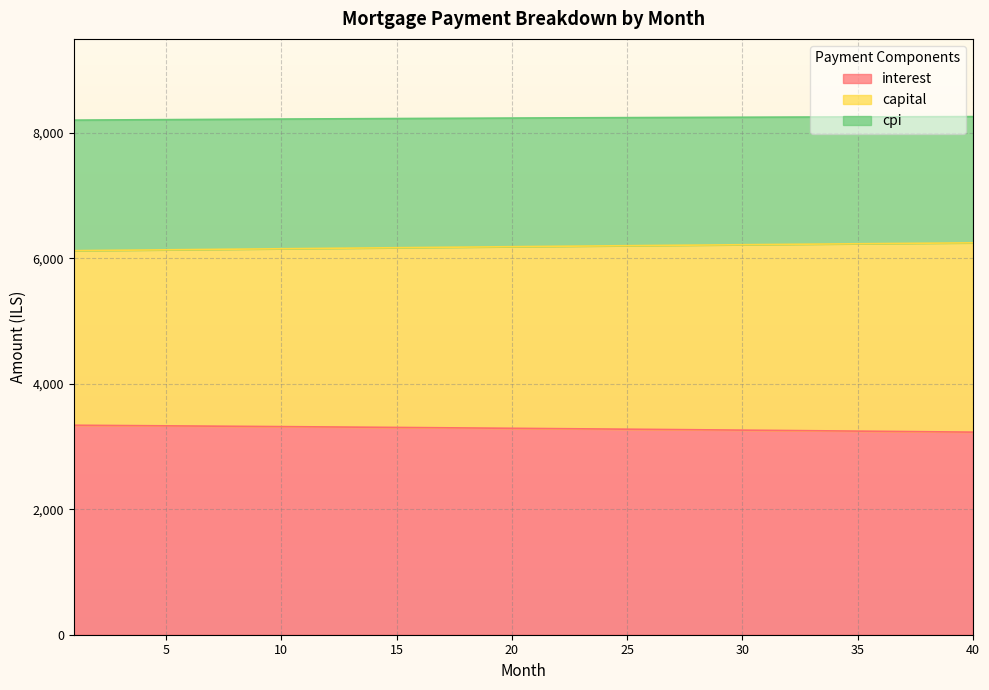

At which label does capital reach its minimum?

1